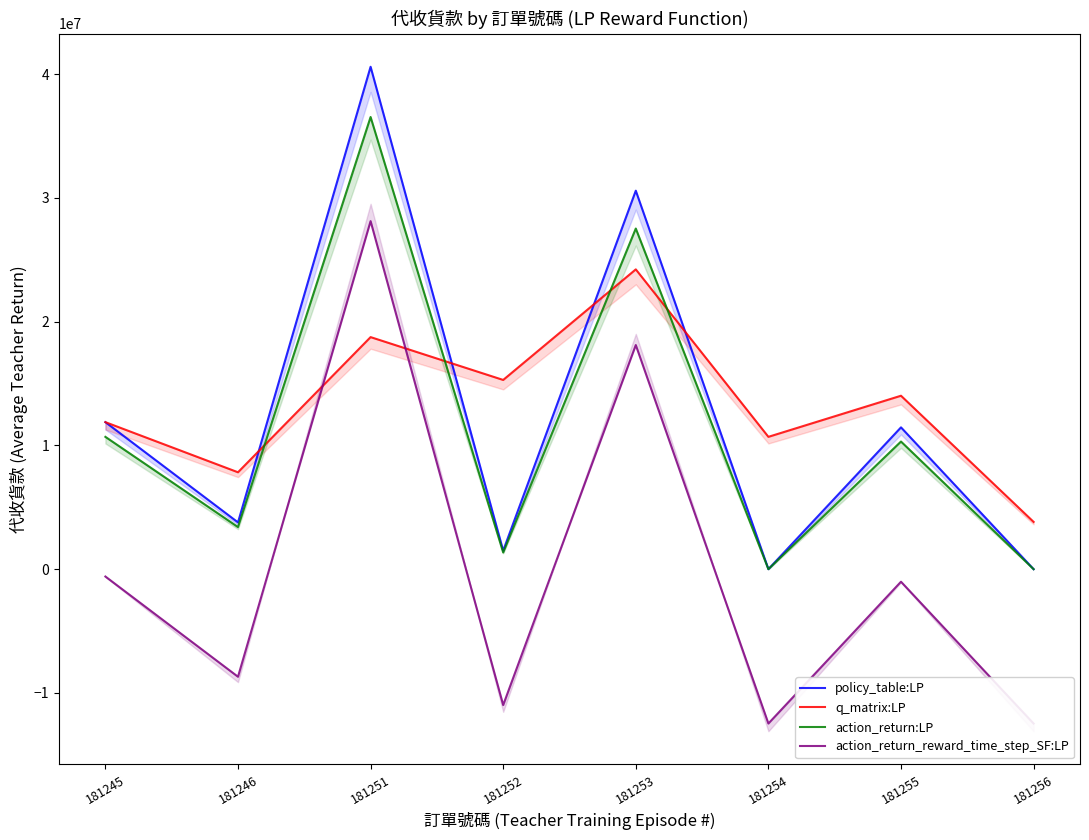

Rank the series at 181253 from lowest to highest value.

action_return_reward_time_step_SF:LP, q_matrix:LP, action_return:LP, policy_table:LP